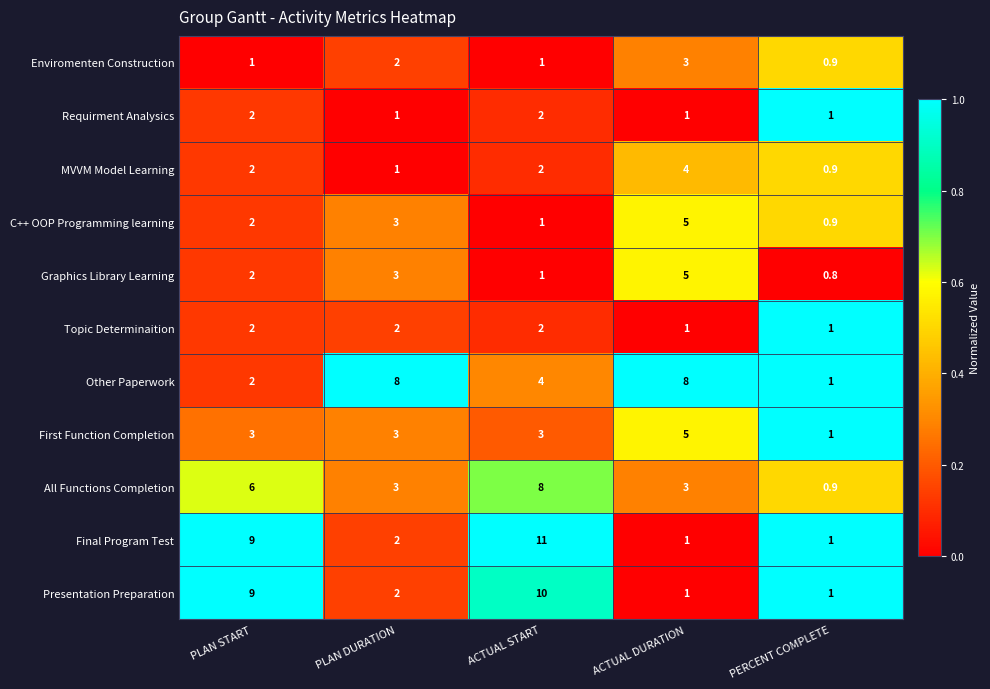

What is the total value across all series at PLAN DURATION?

30.0